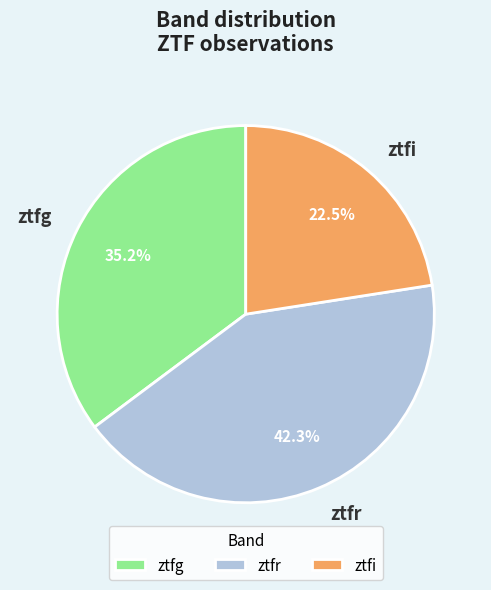

Rank the categories by value from highest to lowest.

ztfr, ztfg, ztfi